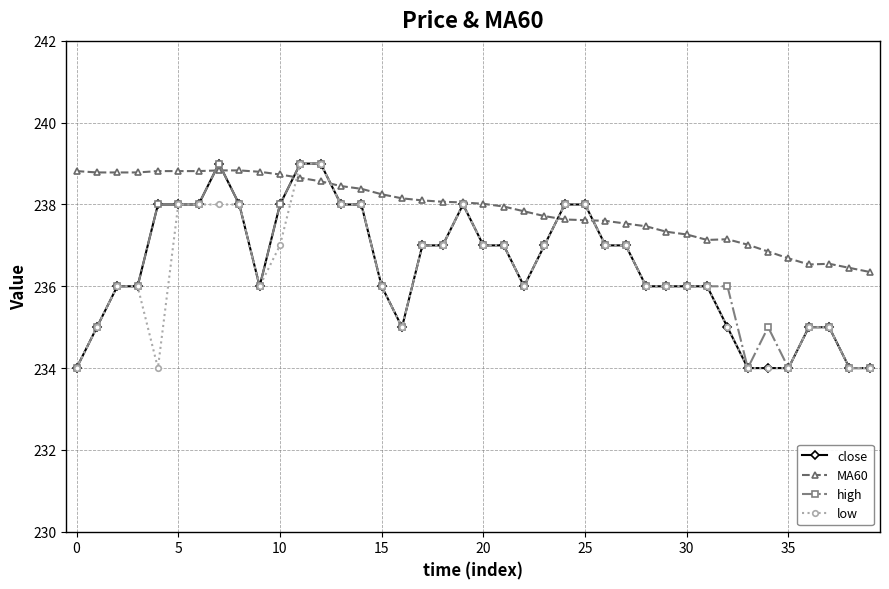

What is the sum of all MA60 values?

9516.2